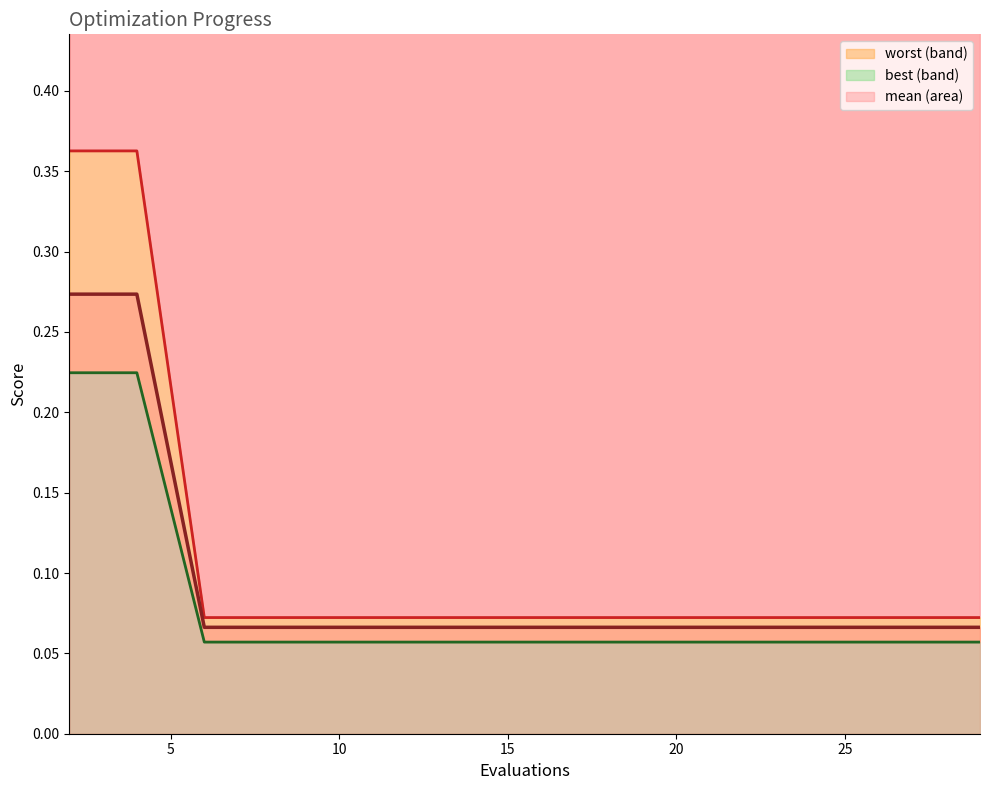

Which category has the lowest value in the worst series?

6